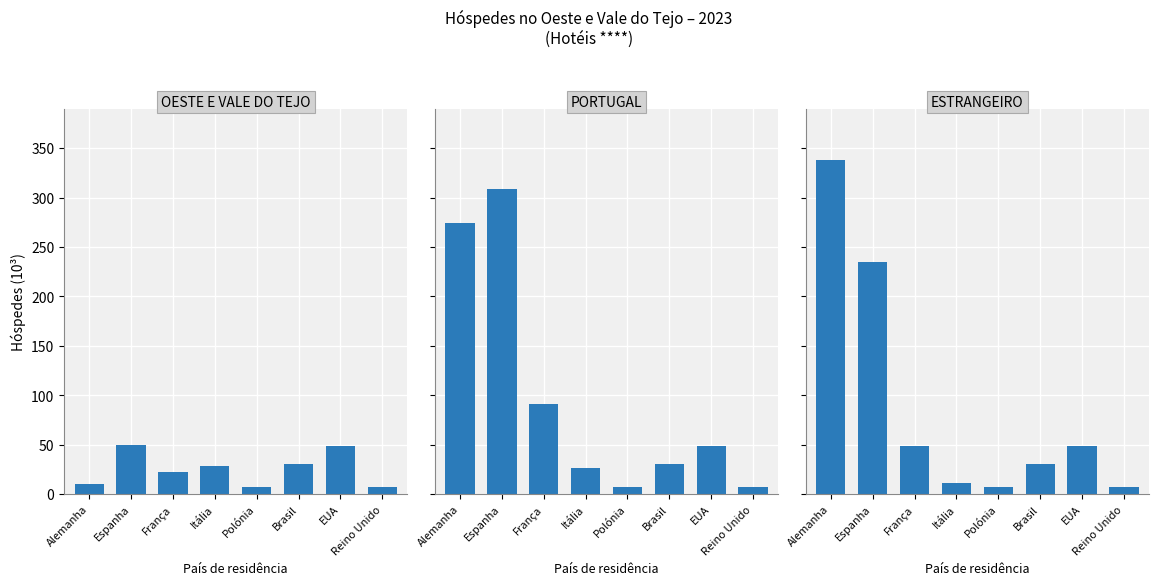

What is the label of the 8th bar from the left?

Reino Unido